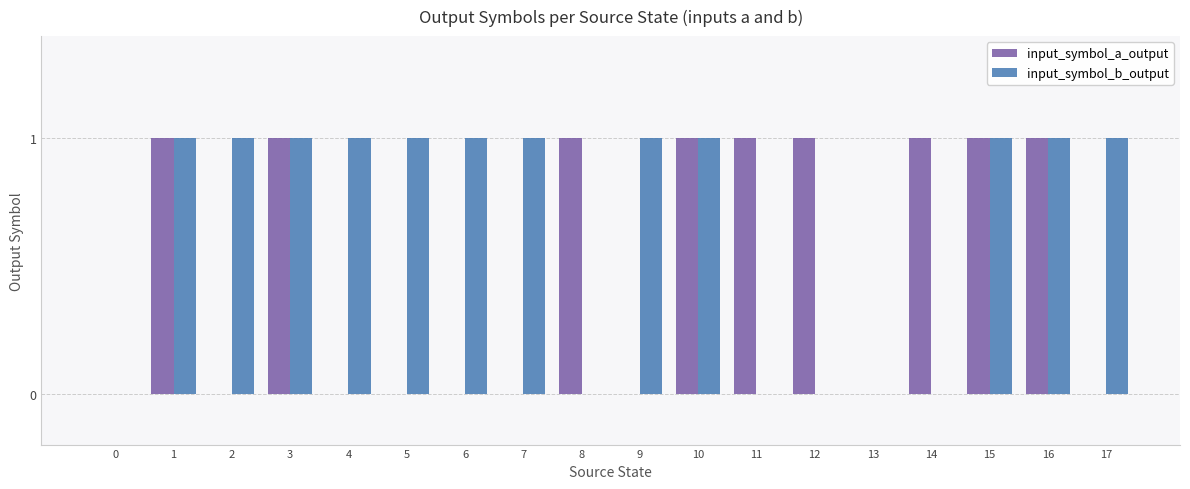

Are the bars grouped side by side (vs. stacked)?

Yes